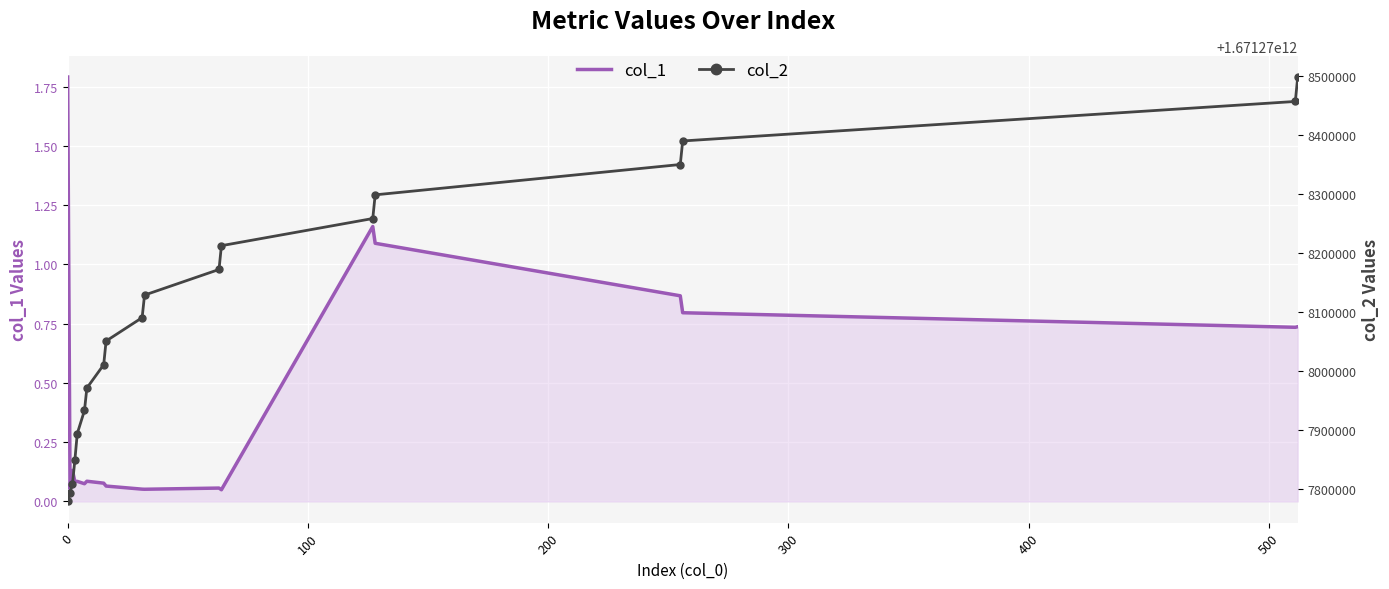

What is the highest value of the col_1 series?

1.8